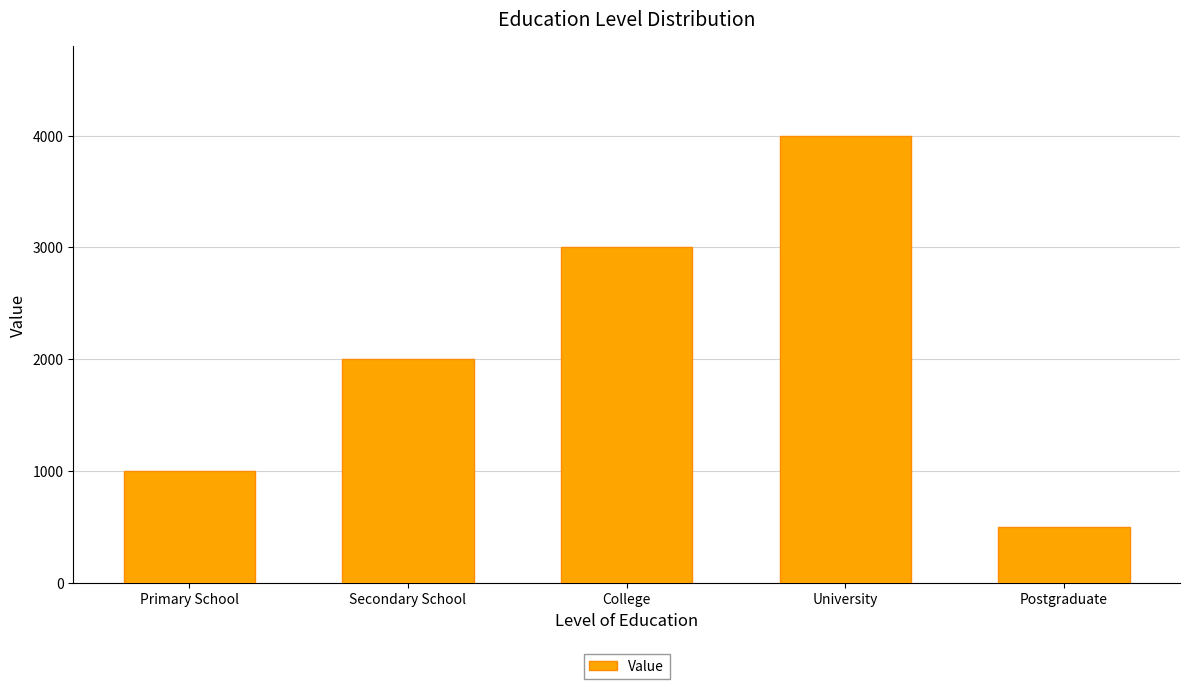

What is the label of the 4th bar from the left?

University